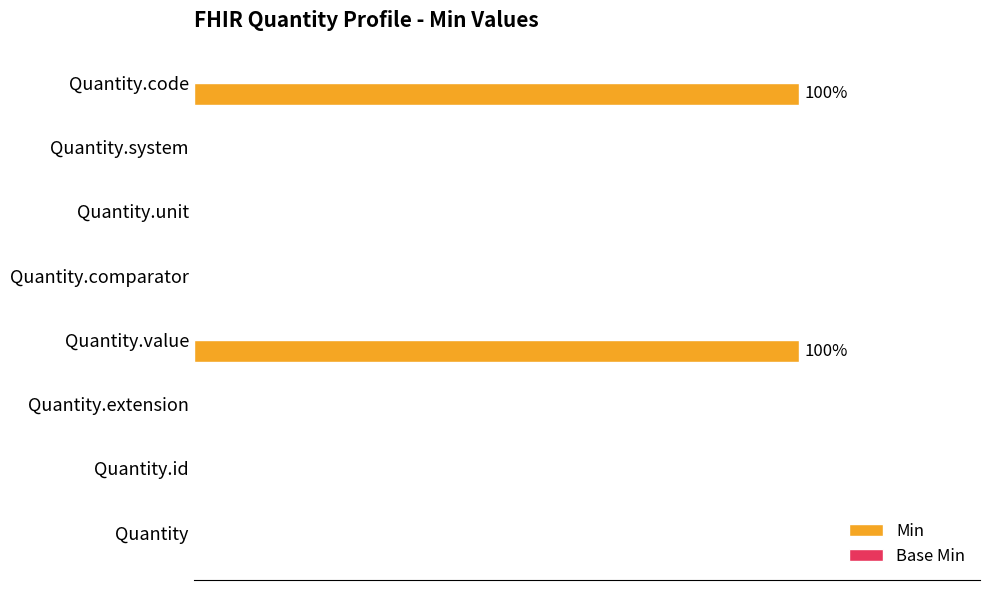

Does the chart contain stacked bars?

No